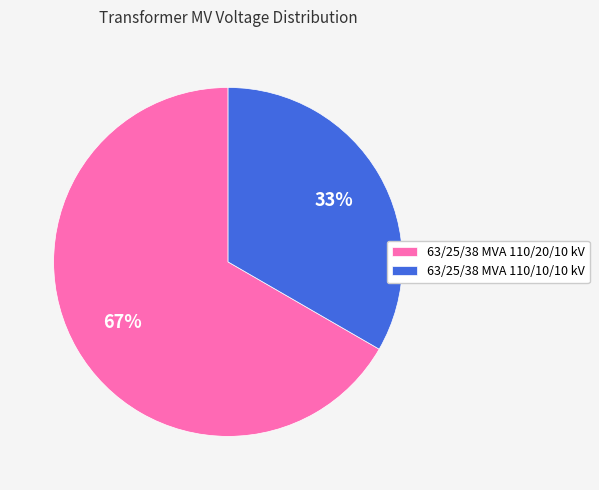

How many slices are in this pie chart?

2